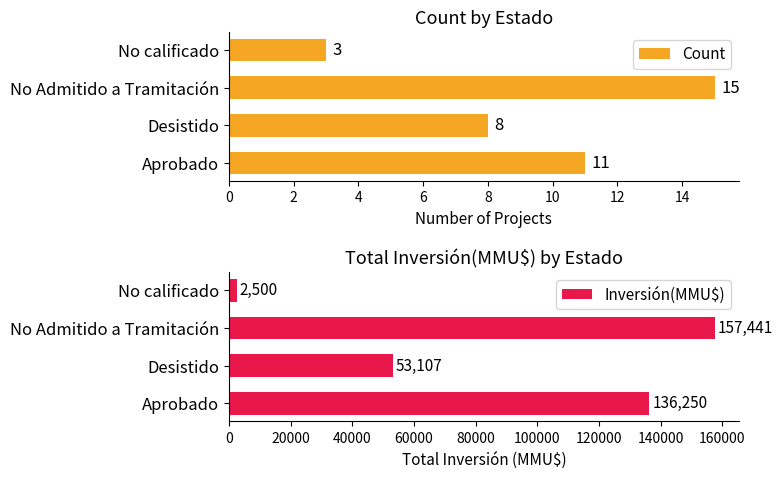

What is the difference between the Inversión(MMU$) values at No Admitido a Tramitación and Aprobado?

21191